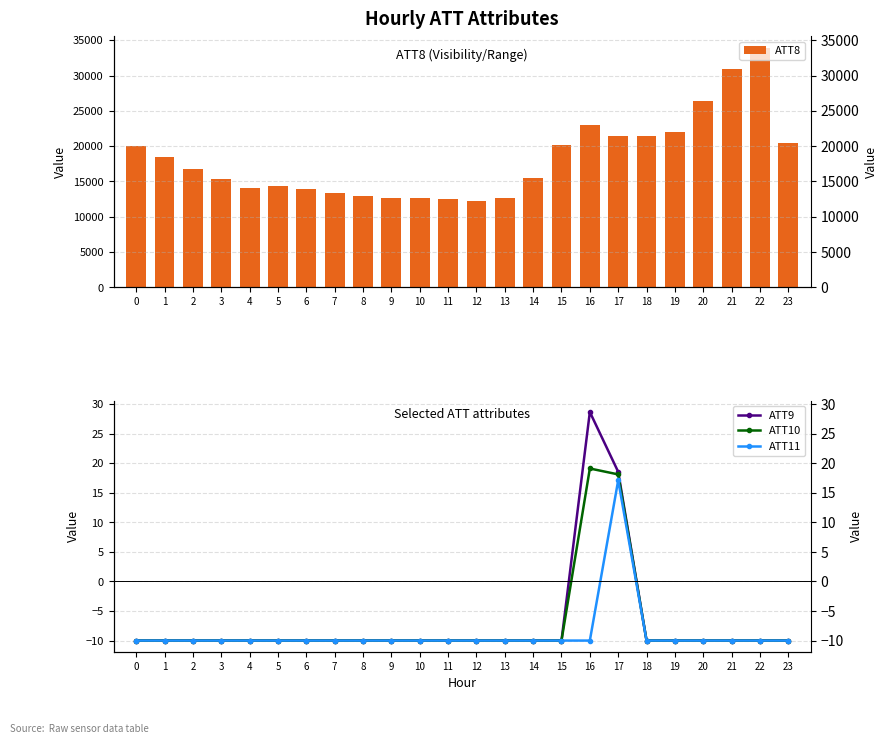

The value of ATT9 at 1 is -6.9. True or false?

False